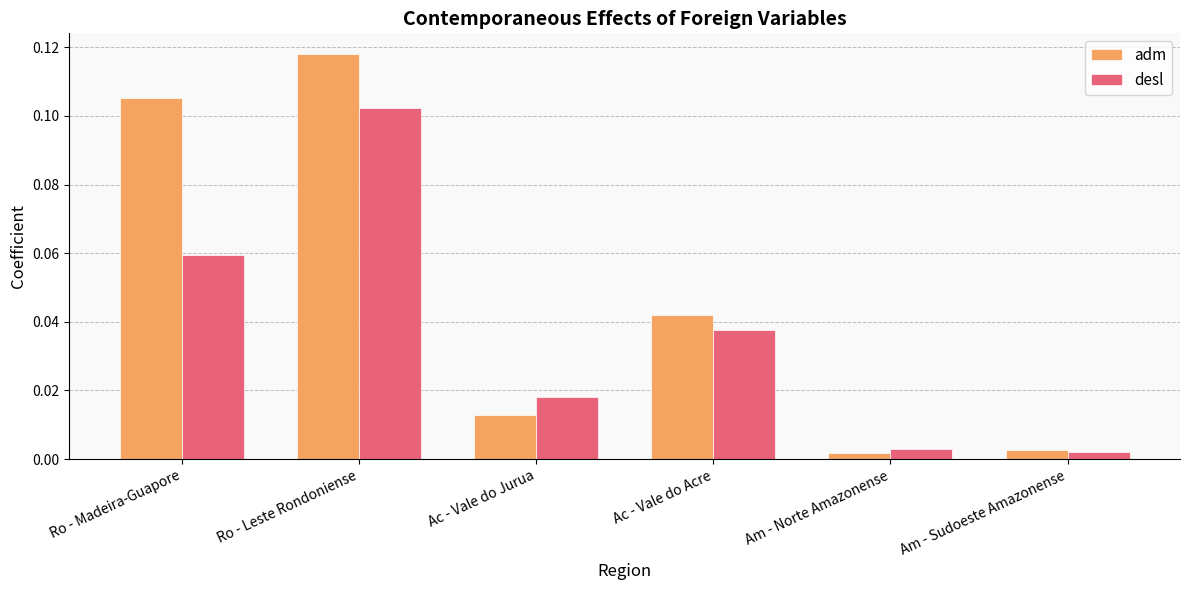

At Ac - Vale do Jurua, list the series in order from smallest to largest.

adm, desl